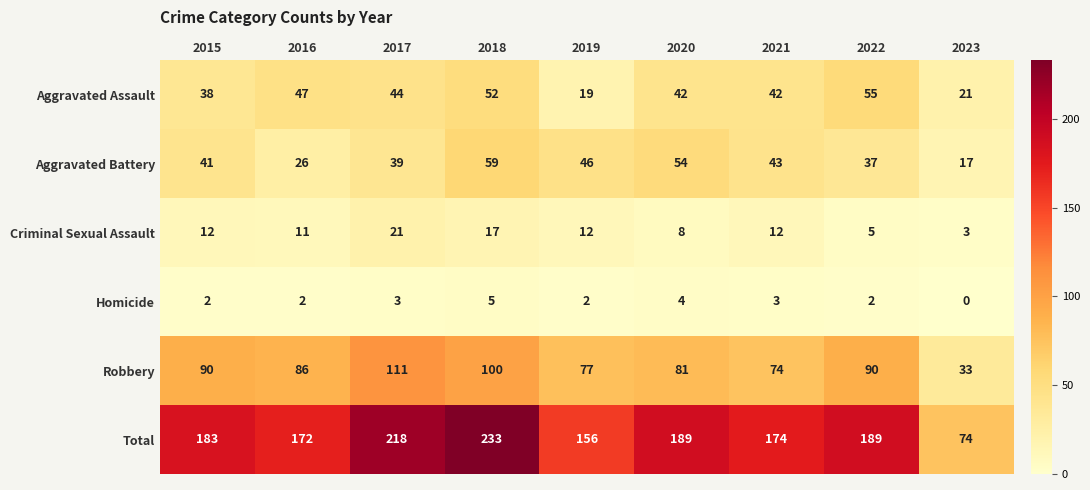

Where is Total nearest to the value 153?

2019